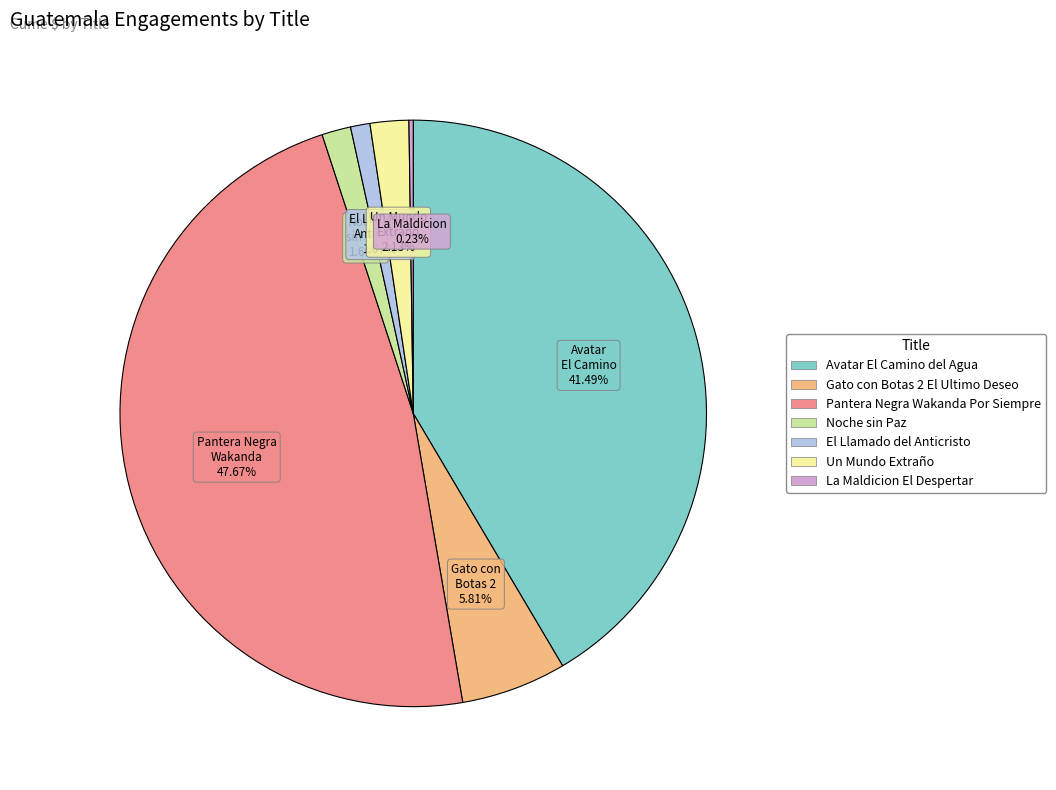

The Gato con Botas 2 El Ultimo Deseo slice represents 6% of the pie. True or false?

True